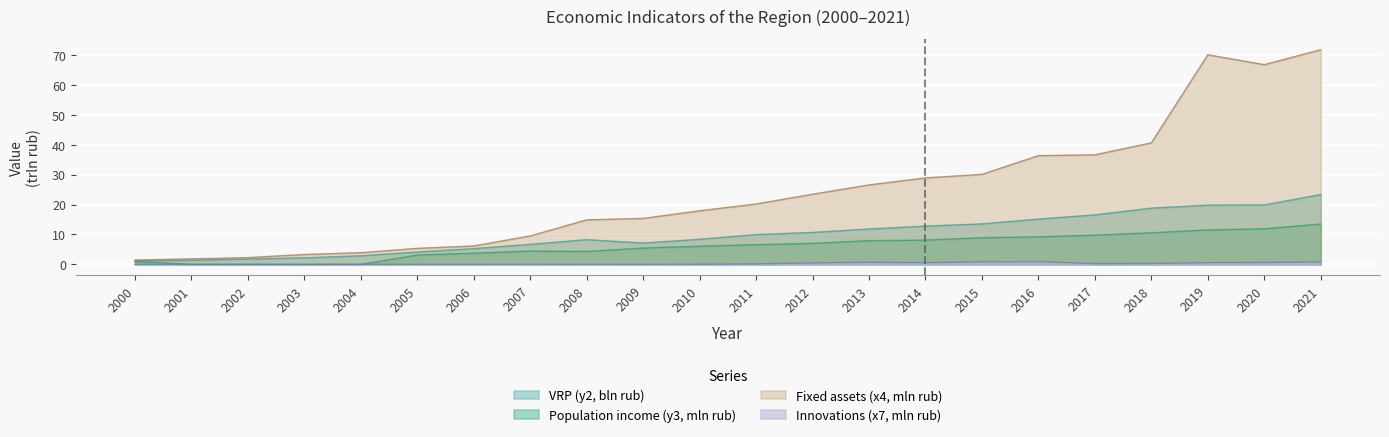

Which has a higher value, 2002 or 2004?

2004